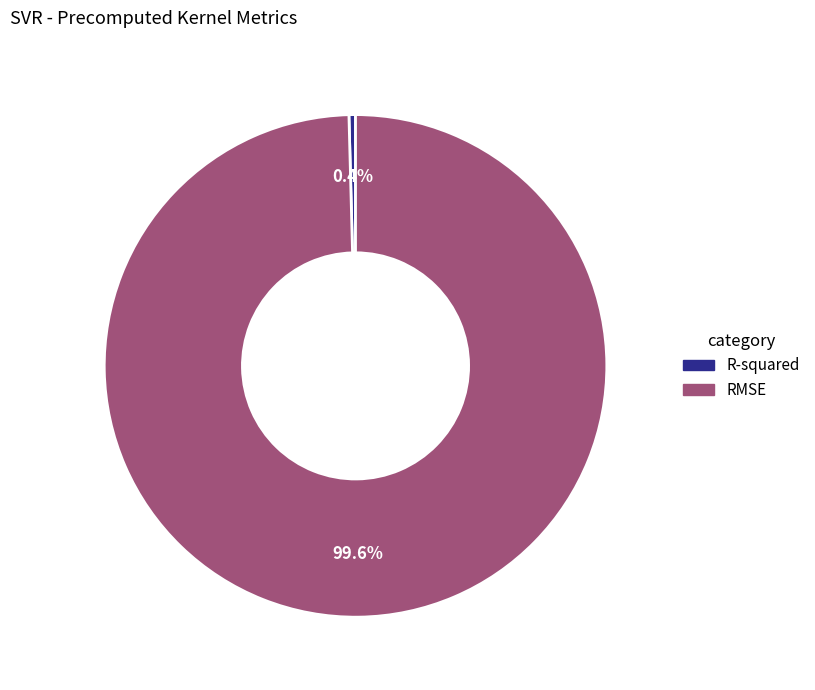

Count the number of slices in the pie.

2